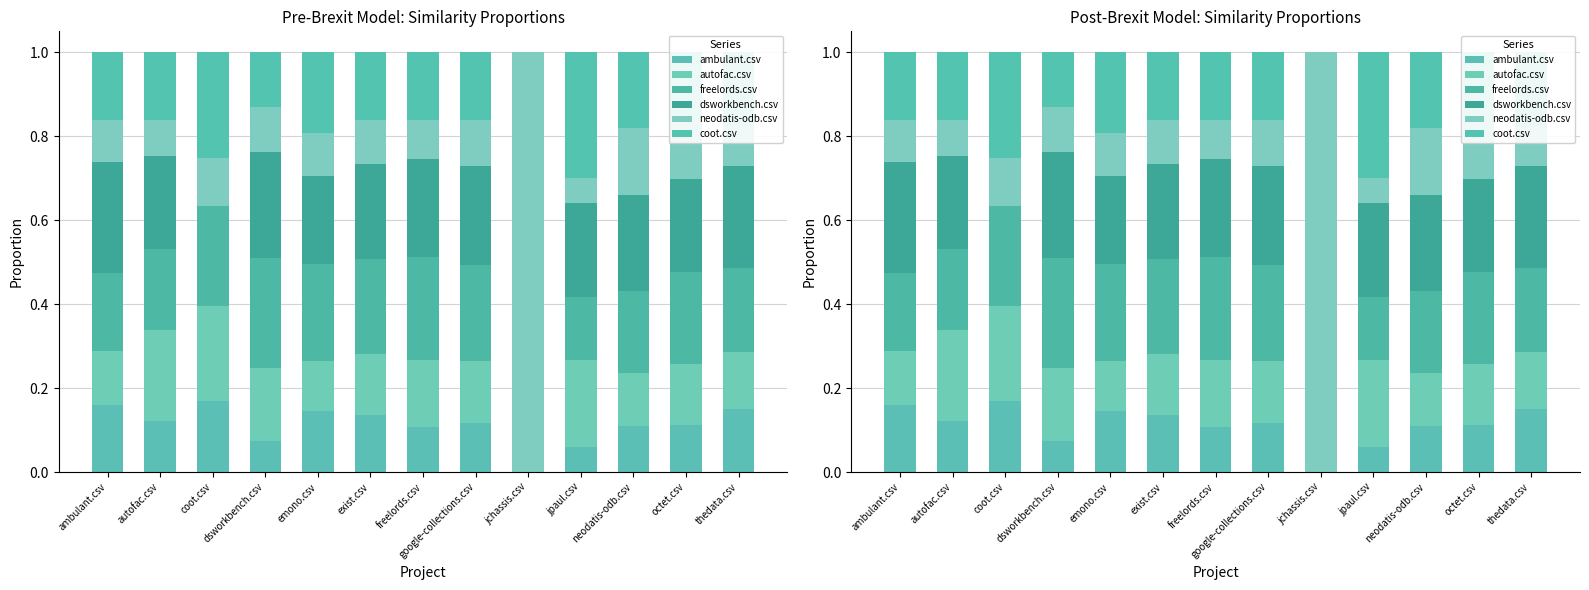

Where is coot.csv nearest to the value 0?

jchassis.csv